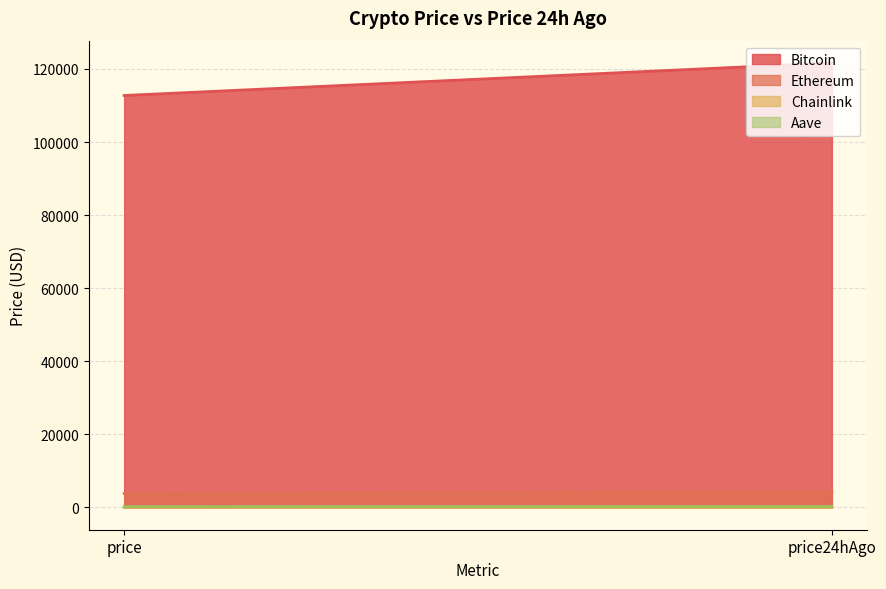

How many Bitcoin values are between 112738 and 121653?

2